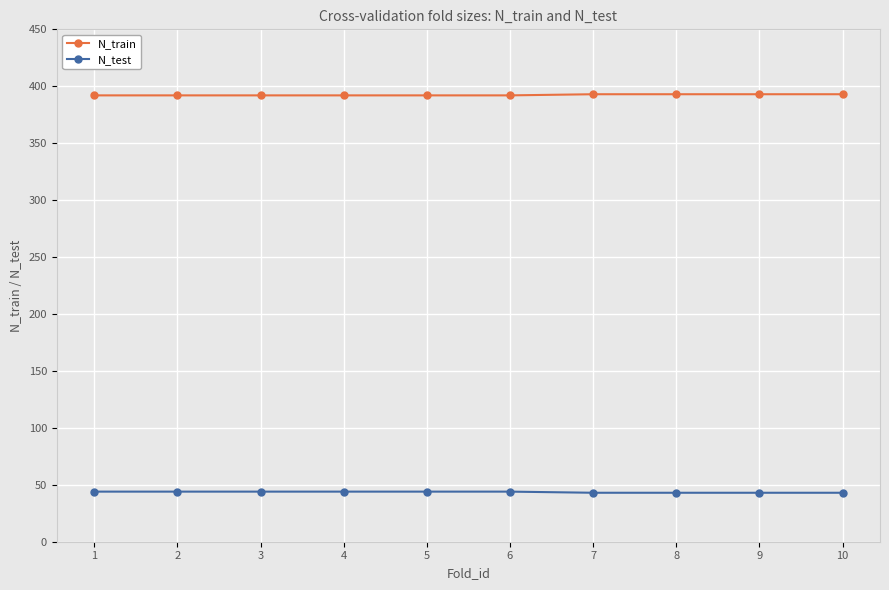

What is the highest value of the N_test series?

44